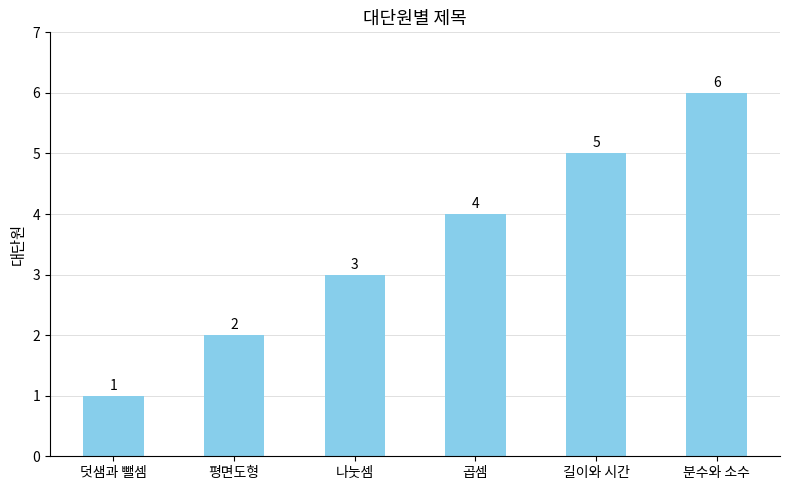

What is the ratio of the value at 곱셈 to the value at 평면도형?

2.0